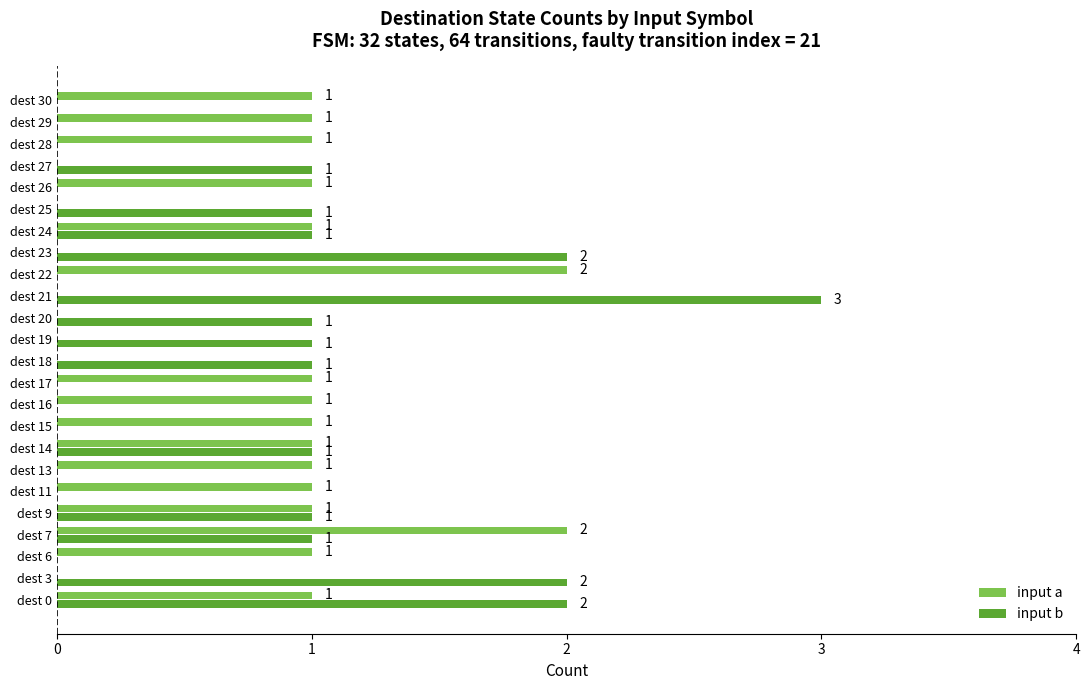

Which series changed the most between dest 7 and dest 23?

input a